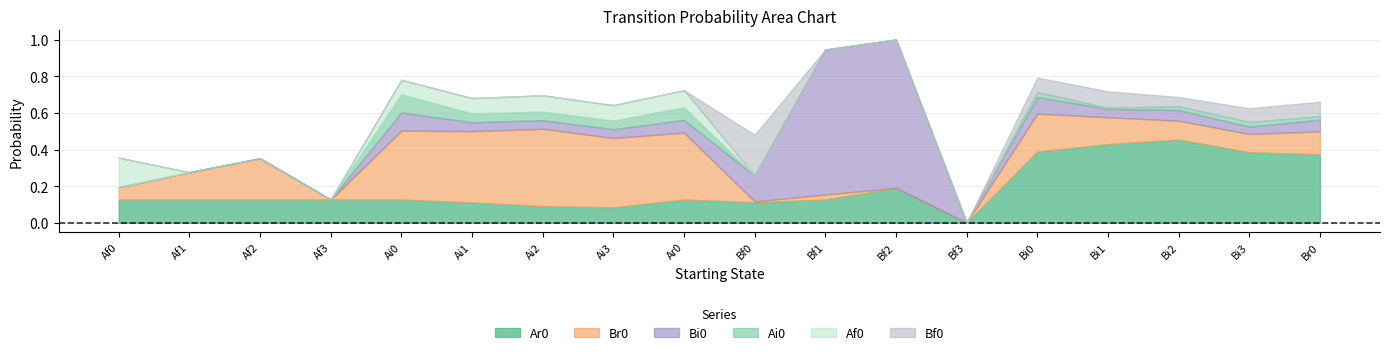

Rank the series at Bi1 from highest to lowest value.

Ar0, Br0, Bf0, Bi0, Ai0, Af0